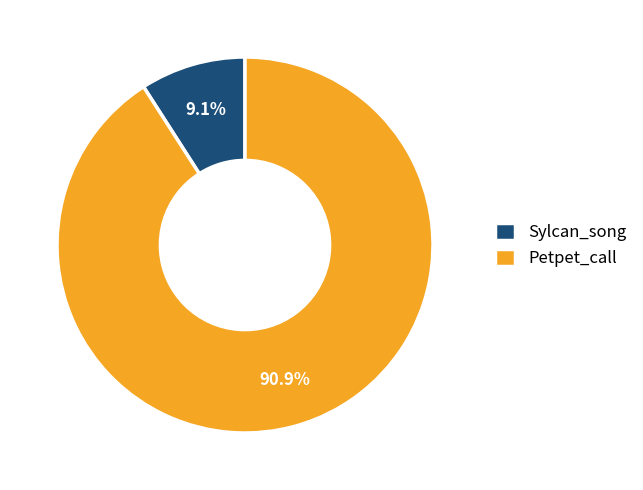

Which slice is the smallest?

Sylcan_song